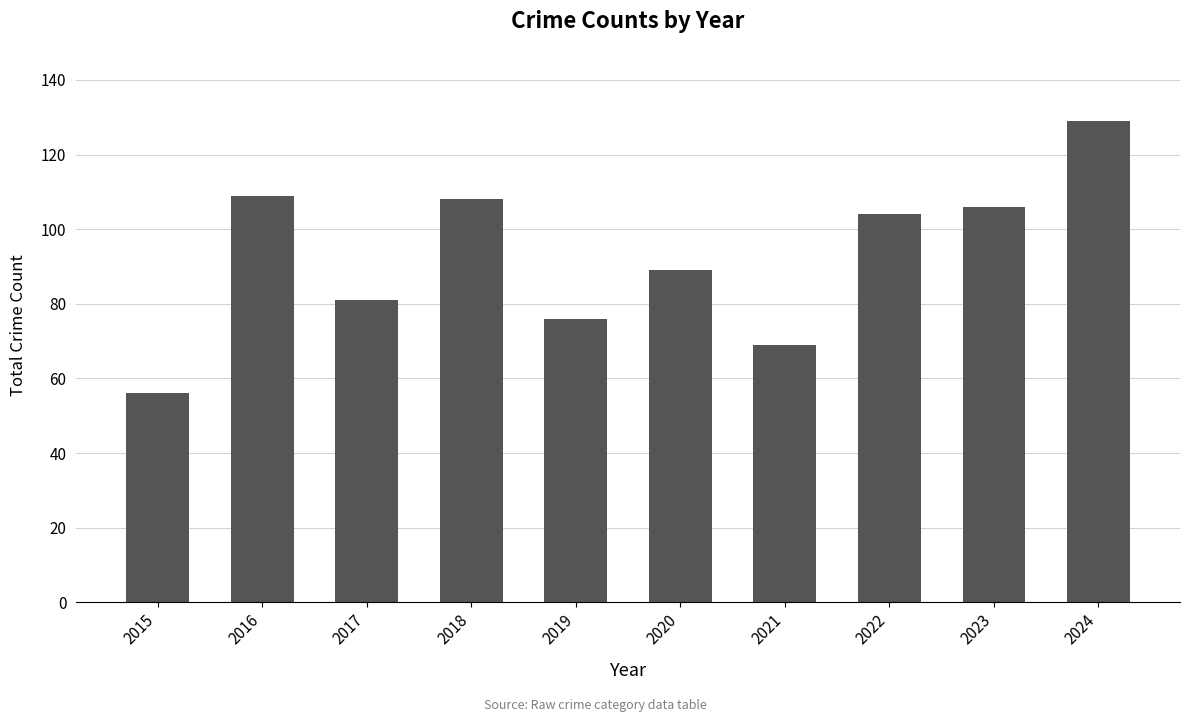

What is the sum of the values at 2015 and 2020?

145